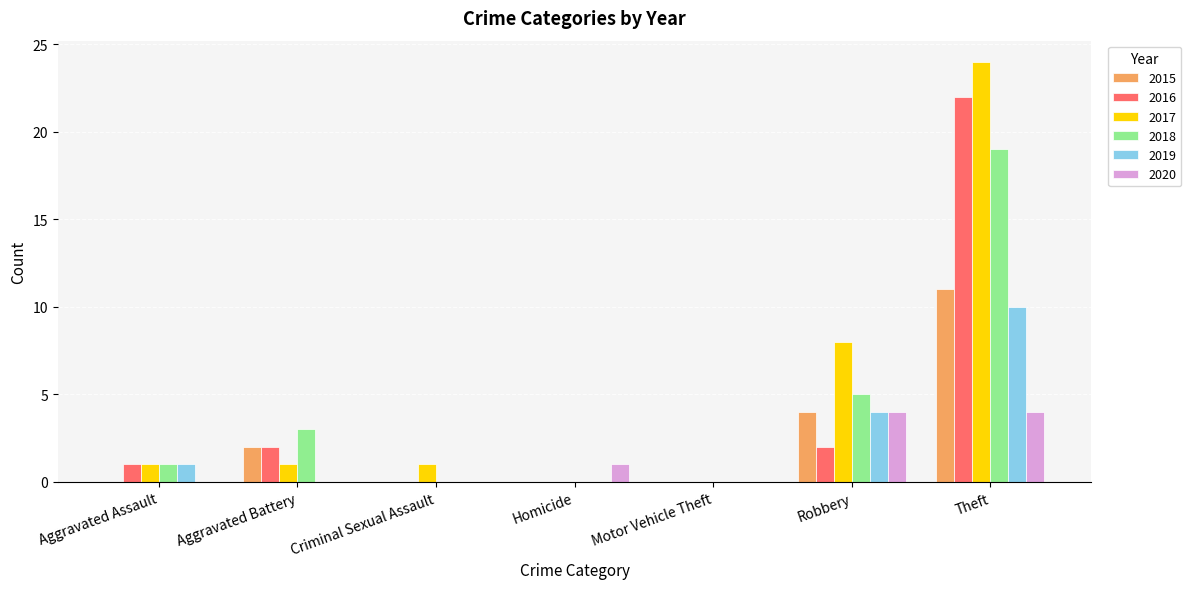

Reading left to right, extract all data points from this chart.

2015: 0	2	0	0	0	4	11
2016: 1	2	0	0	0	2	22
2017: 1	1	1	0	0	8	24
2018: 1	3	0	0	0	5	19
2019: 1	0	0	0	0	4	10
2020: 0	0	0	1	0	4	4